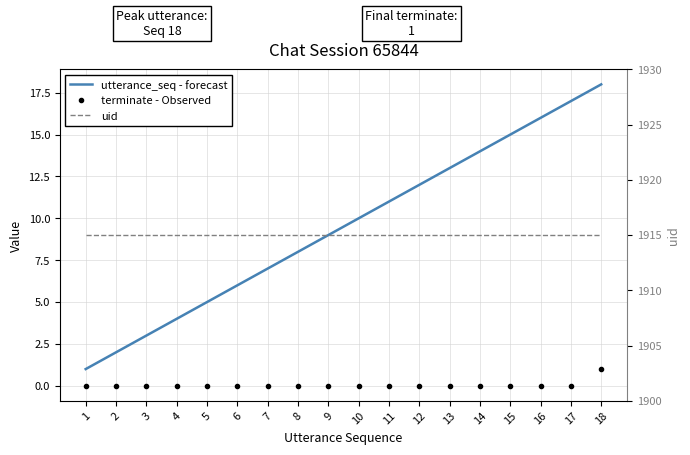

True or false: uid and utterance_seq - forecast intersect in this chart.

False